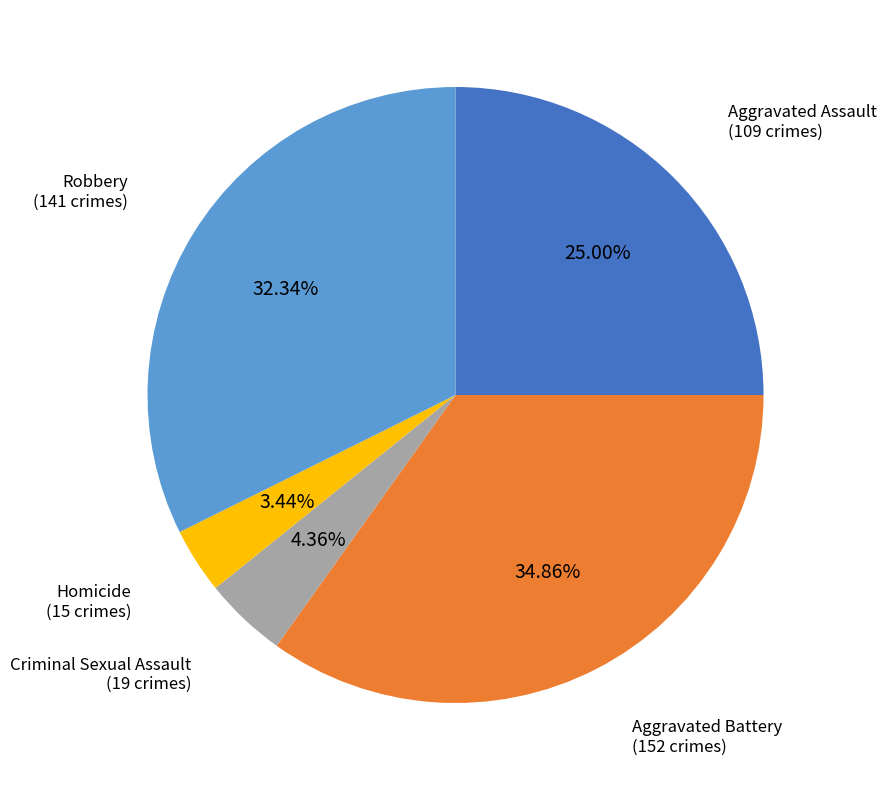

How many slices are in this pie chart?

5